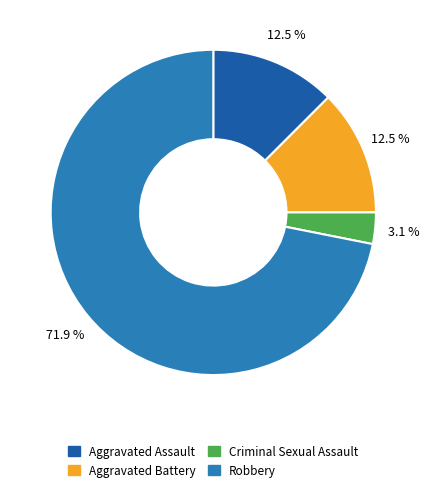

Which has a higher value, Robbery or Aggravated Assault?

Robbery